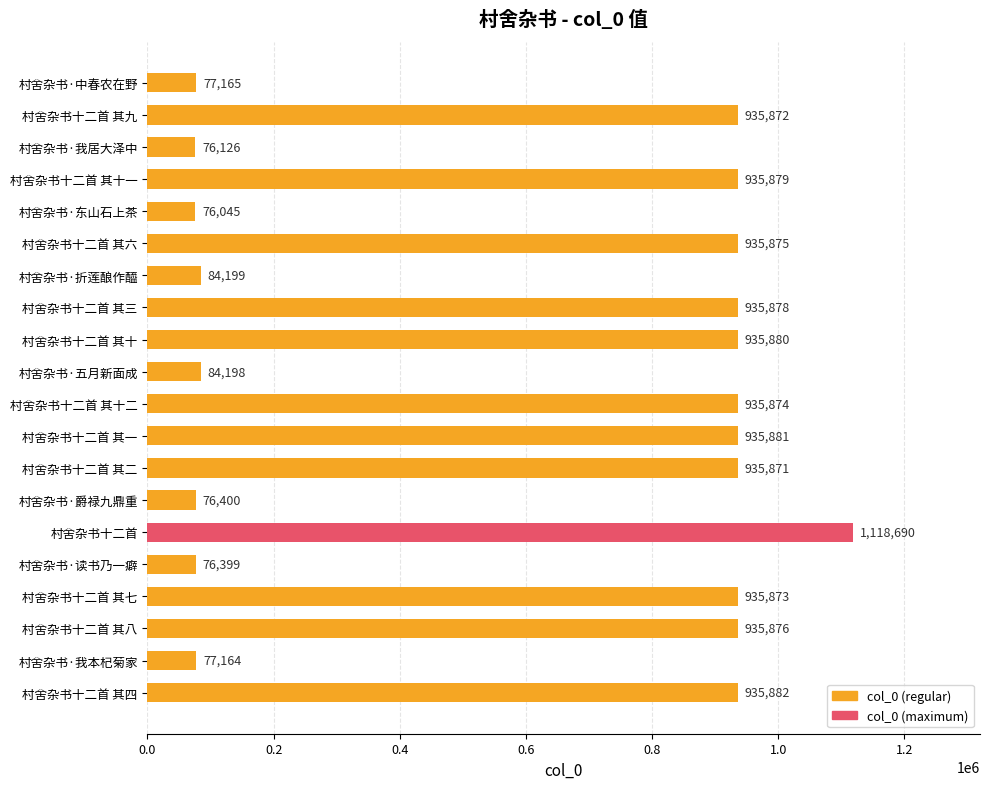

How many values are below 935873?

10